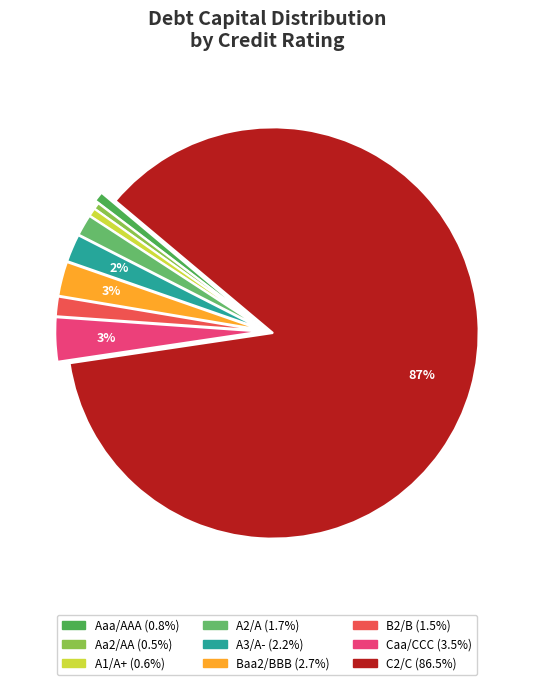

How many segments does this pie chart have?

9